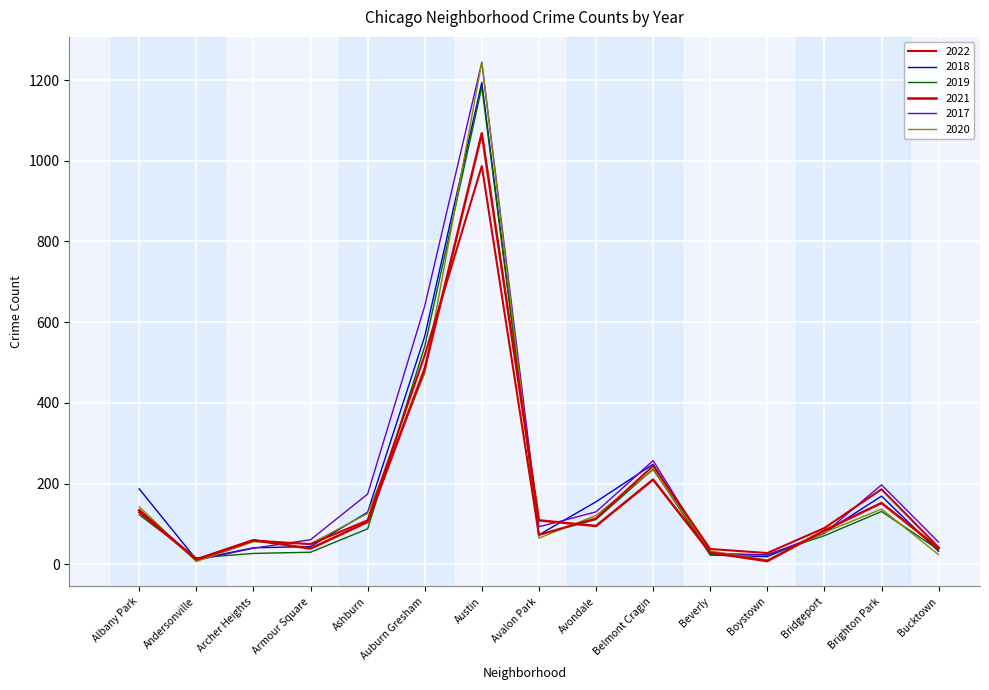

Reading left to right, list all the values displayed in this chart.

2022: Albany Park=129	Andersonville=12	Archer Heights=59	Armour Square=50	Ashburn=109	Auburn Gresham=518	Austin=987	Avalon Park=73	Avondale=114	Belmont Cragin=244	Beverly=38	Boystown=28	Bridgeport=90	Brighton Park=186	Bucktown=42
2018: Albany Park=187	Andersonville=12	Archer Heights=41	Armour Square=44	Ashburn=129	Auburn Gresham=565	Austin=1194	Avalon Park=73	Avondale=155	Belmont Cragin=248	Beverly=23	Boystown=19	Bridgeport=78	Brighton Park=169	Bucktown=32
2019: Albany Park=123	Andersonville=16	Archer Heights=27	Armour Square=30	Ashburn=88	Auburn Gresham=540	Austin=1183	Avalon Park=73	Avondale=111	Belmont Cragin=236	Beverly=24	Boystown=24	Bridgeport=71	Brighton Park=131	Bucktown=36
2021: Albany Park=133	Andersonville=12	Archer Heights=60	Armour Square=39	Ashburn=105	Auburn Gresham=485	Austin=1068	Avalon Park=109	Avondale=95	Belmont Cragin=210	Beverly=29	Boystown=8	Bridgeport=84	Brighton Park=152	Bucktown=40
2017: Albany Park=136	Andersonville=10	Archer Heights=40	Armour Square=61	Ashburn=174	Auburn Gresham=640	Austin=1244	Avalon Park=93	Avondale=130	Belmont Cragin=257	Beverly=28	Boystown=23	Bridgeport=77	Brighton Park=197	Bucktown=55
2020: Albany Park=143	Andersonville=7	Archer Heights=56	Armour Square=51	Ashburn=126	Auburn Gresham=473	Austin=1245	Avalon Park=65	Avondale=121	Belmont Cragin=234	Beverly=33	Boystown=11	Bridgeport=79	Brighton Park=137	Bucktown=24